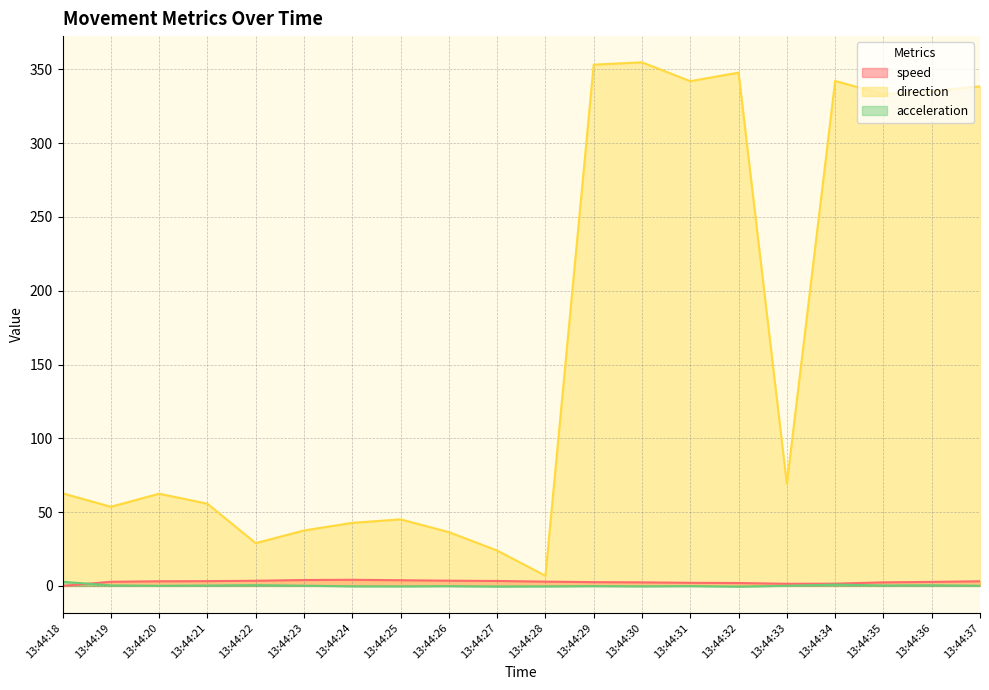

Which series changed the most between 13:44:26 and 13:44:30?

direction